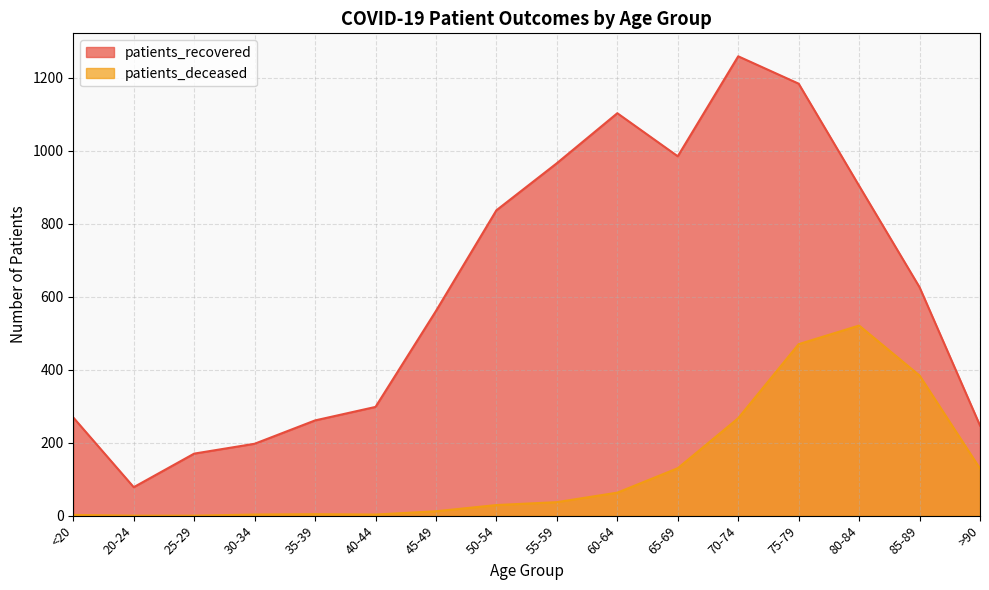

At which label does patients_deceased first exceed 37?

60-64